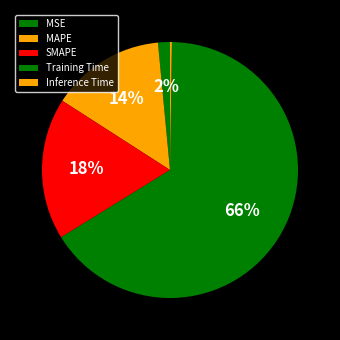

True or false: MSE accounts for 2% of the total.

True